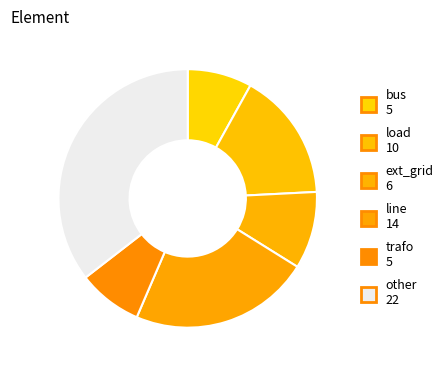

To the nearest percent, what portion does bus represent?

8%